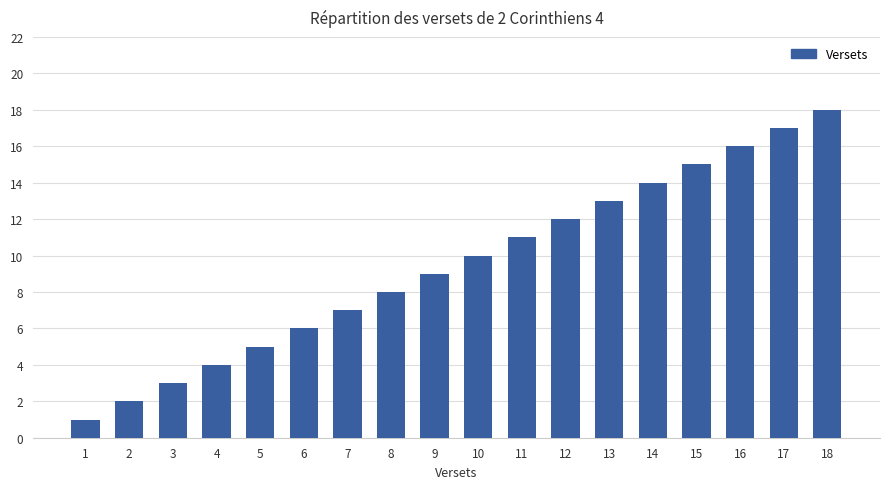

What is the value of the 5th bar from the left?

5